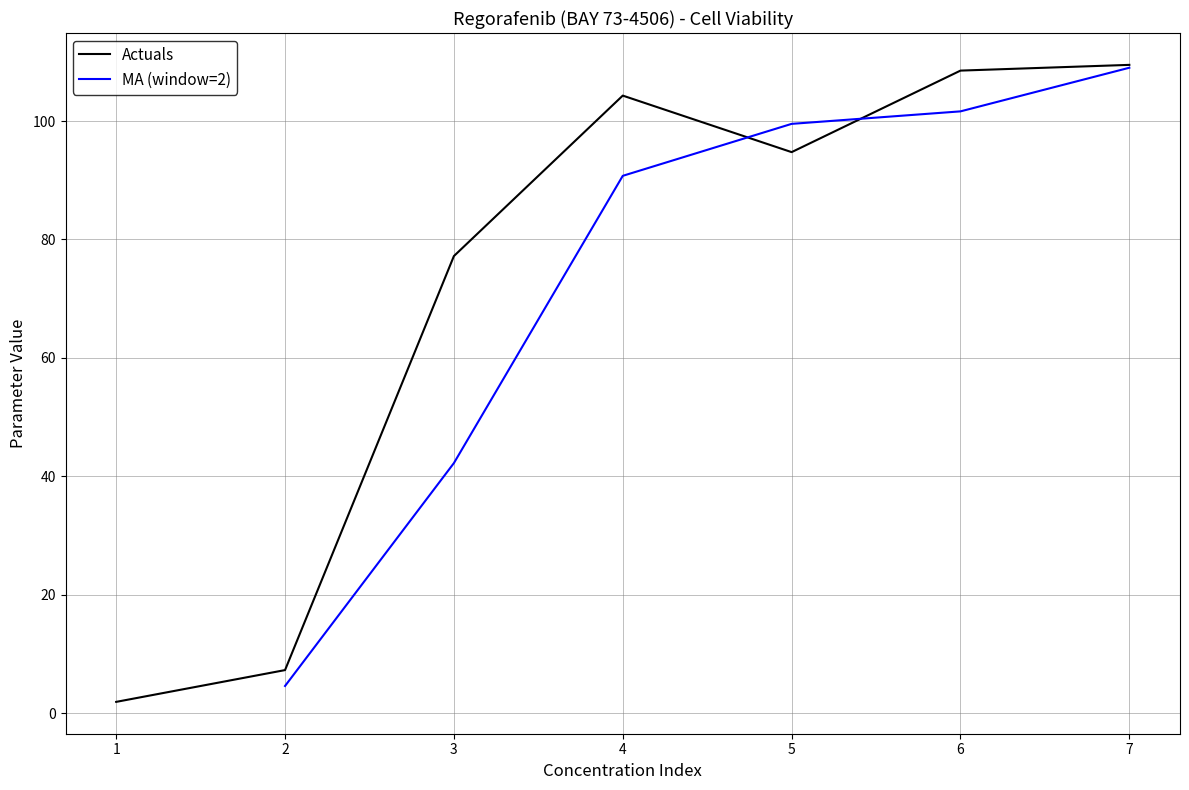

The value of Actuals at 2 is 7.3. True or false?

True